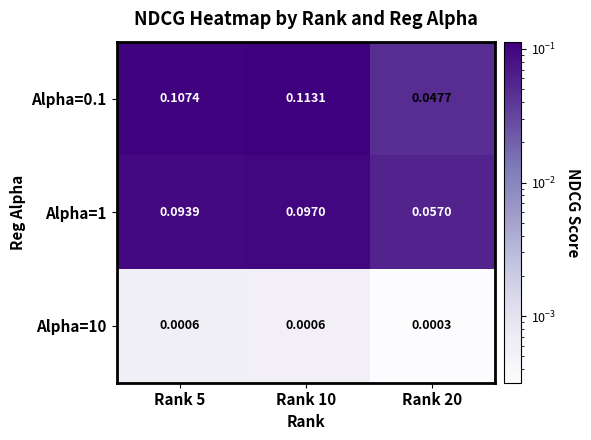

Is the value of Alpha=1 at Rank 20 greater than the value of Alpha=10 at Rank 20?

Yes